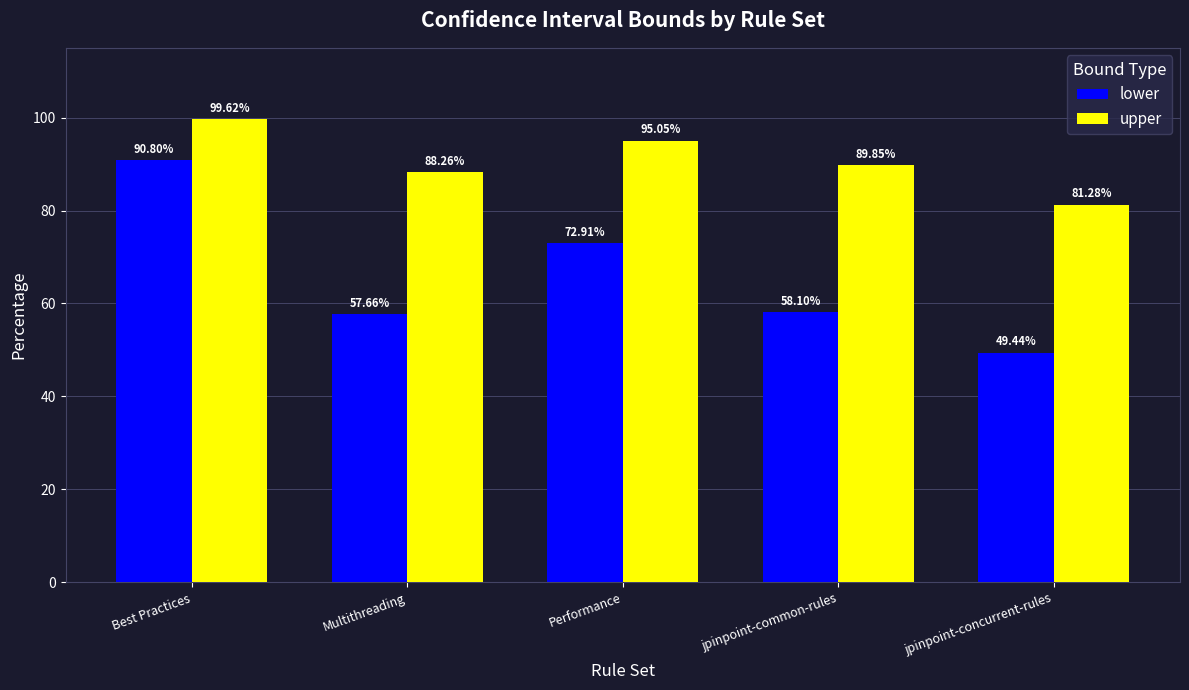

What is the total value across all series at Best Practices?

190.4